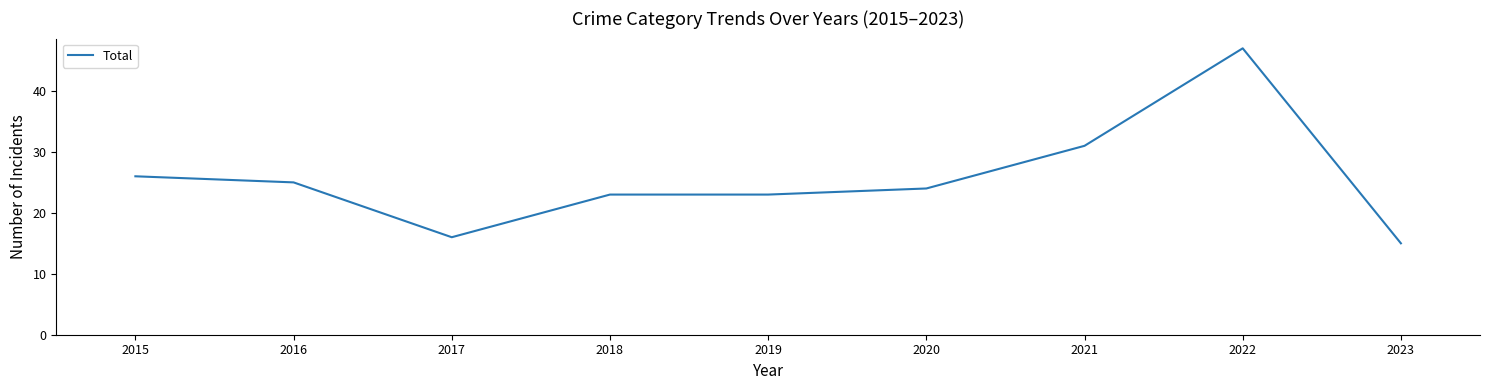

At which label does the data first exceed 24?

2015